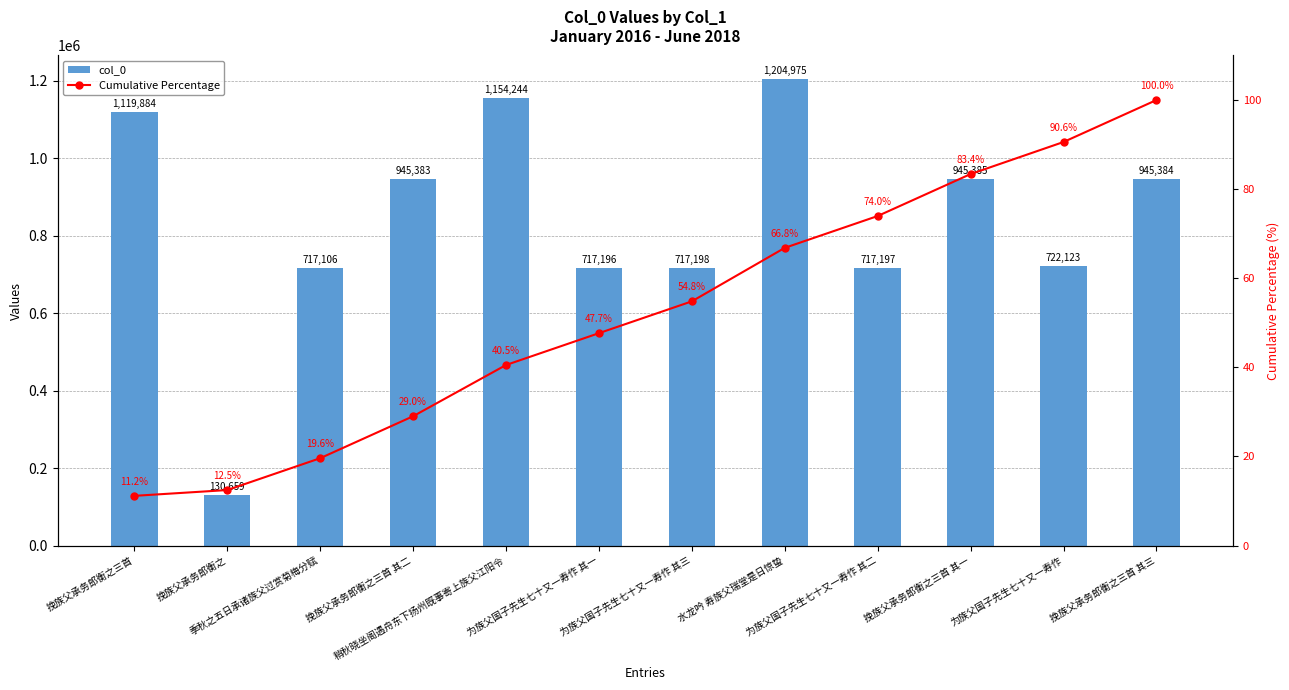

At which category is the sum across all series the highest?

水龙吟 寿族父瑞堂是日惊蛰